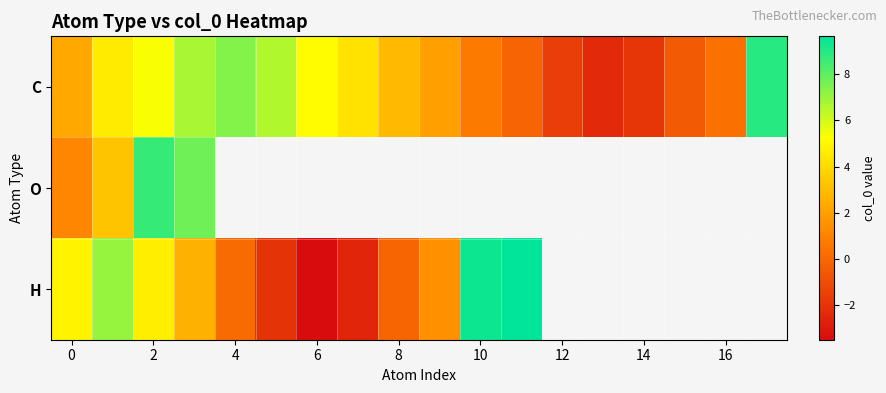

Which category has the highest value across all series?

11